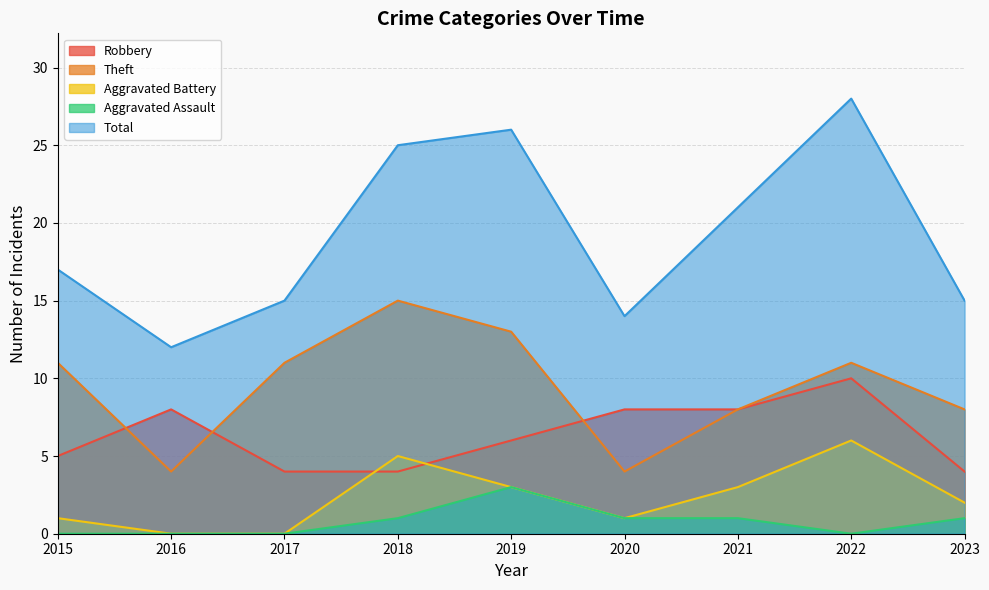

Does the chart have visible grid lines?

Yes